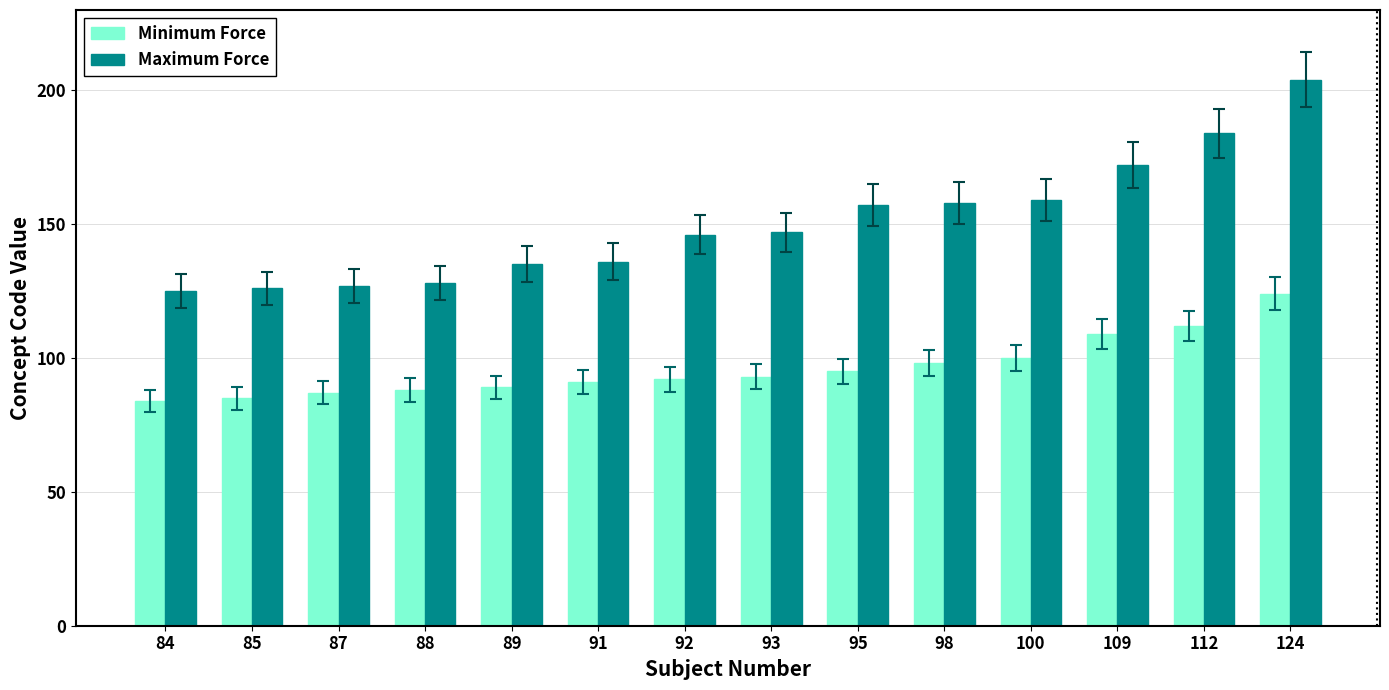

The Minimum Force series shows 55 at 98. True or false?

False